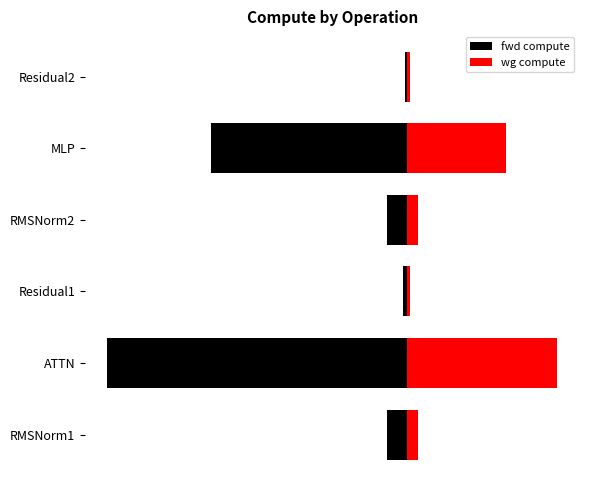

What are all the series names shown in the legend?

fwd compute, wg compute